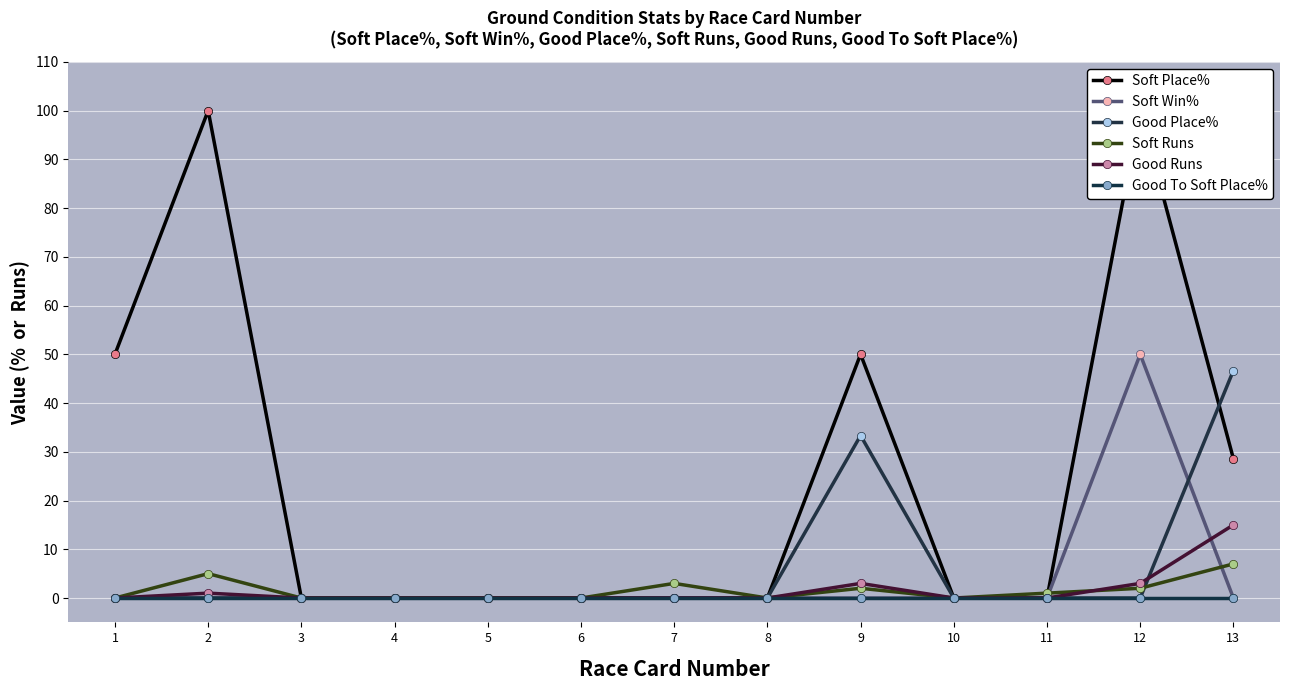

Which series has the largest range (max minus min)?

Soft Place%